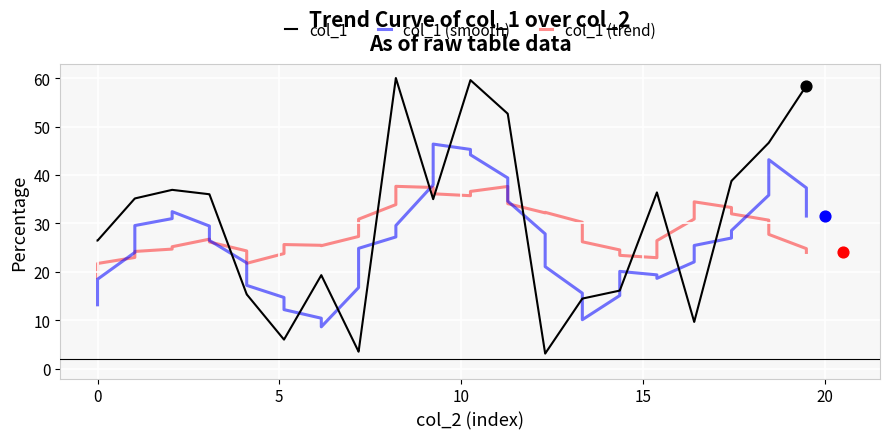

Which series contains the highest Y value?

col_1